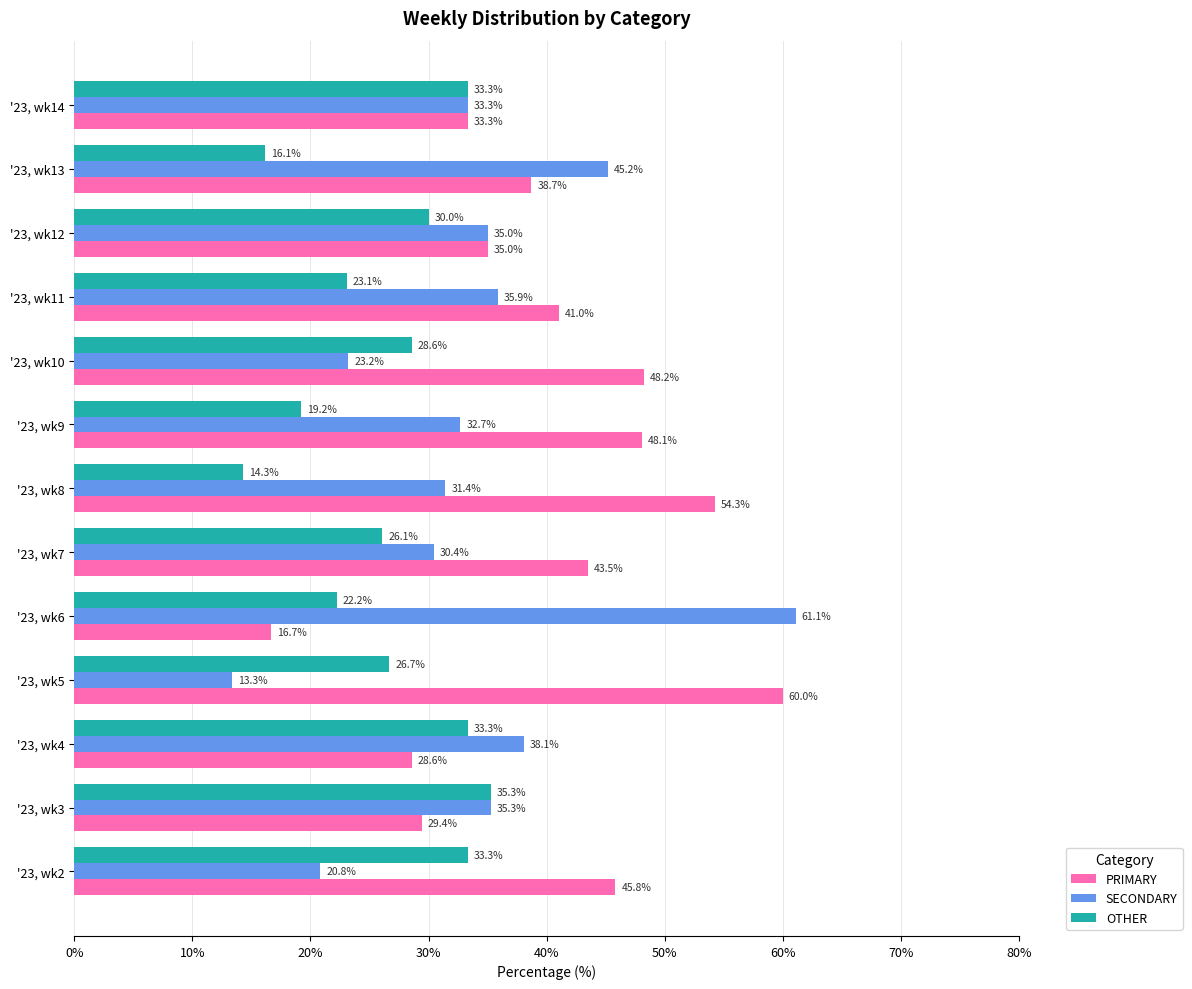

The value of SECONDARY at '23, wk10 is 41.1. True or false?

False